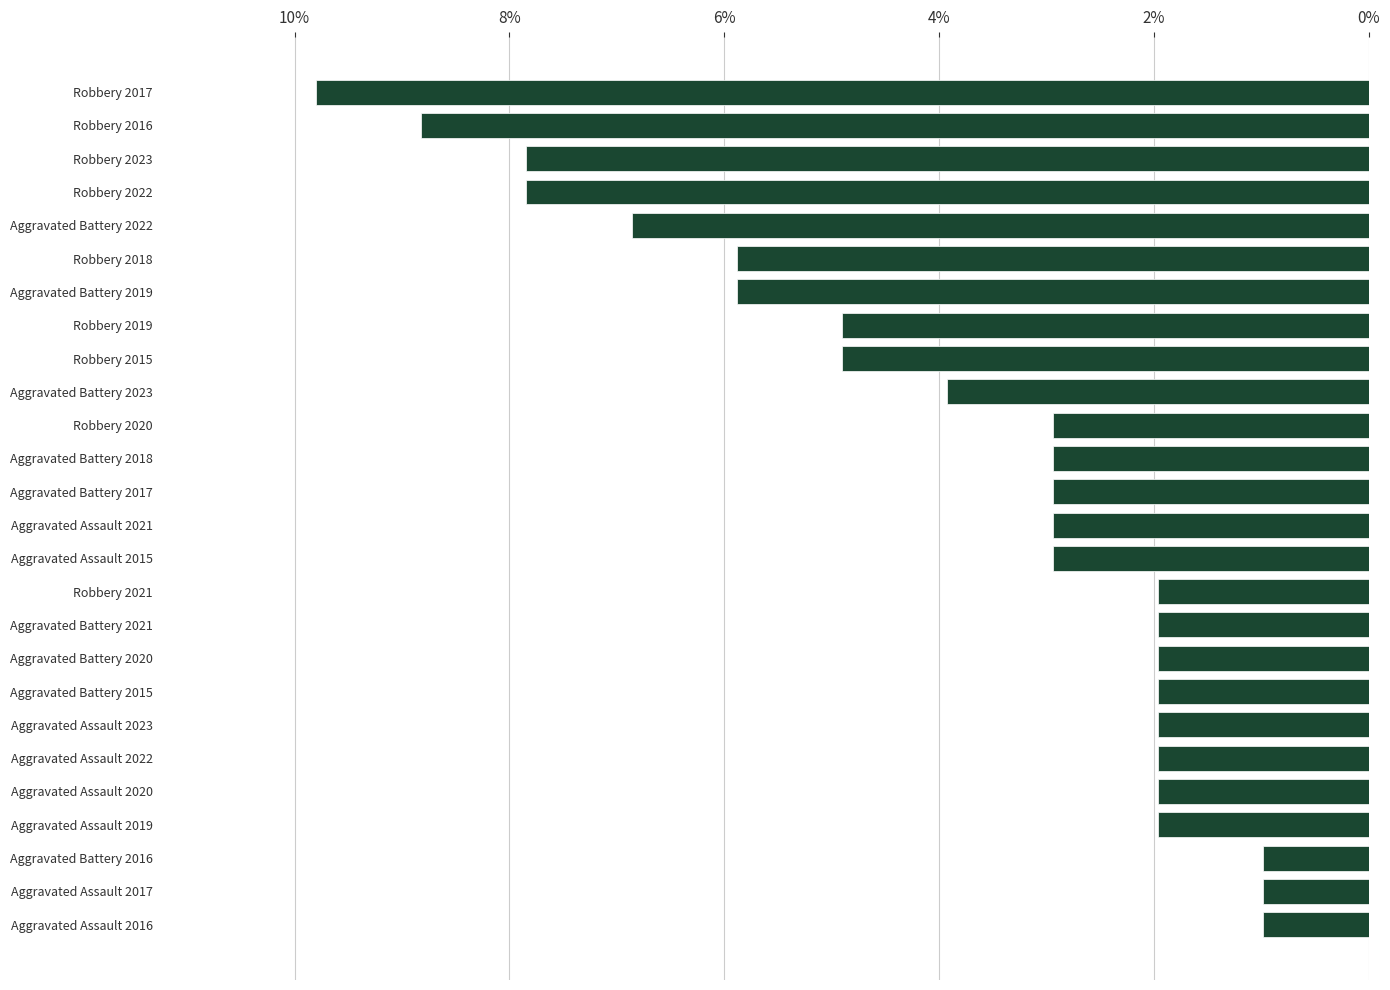

Does the chart contain any negative values?

No